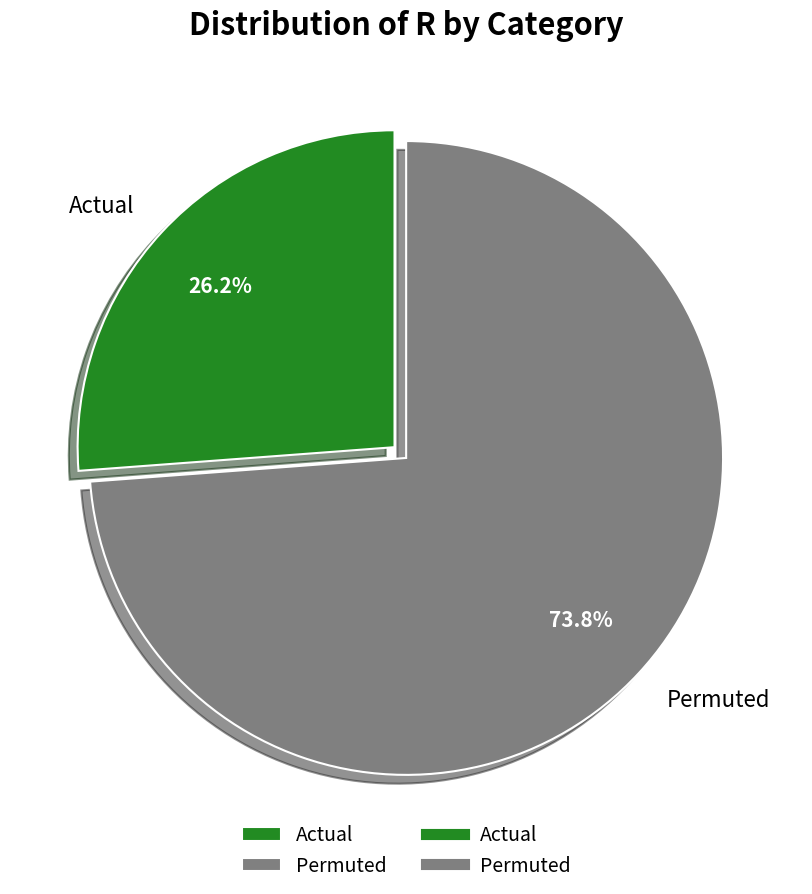

To the nearest percent, what is the average slice percentage?

50%